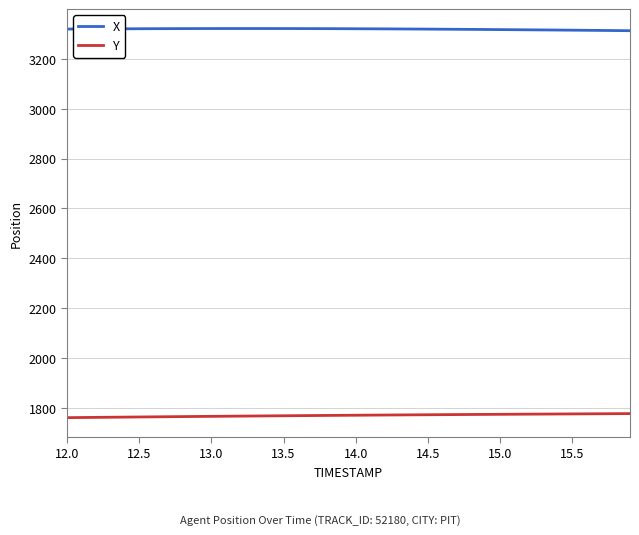

True or false: X and Y intersect in this chart.

False